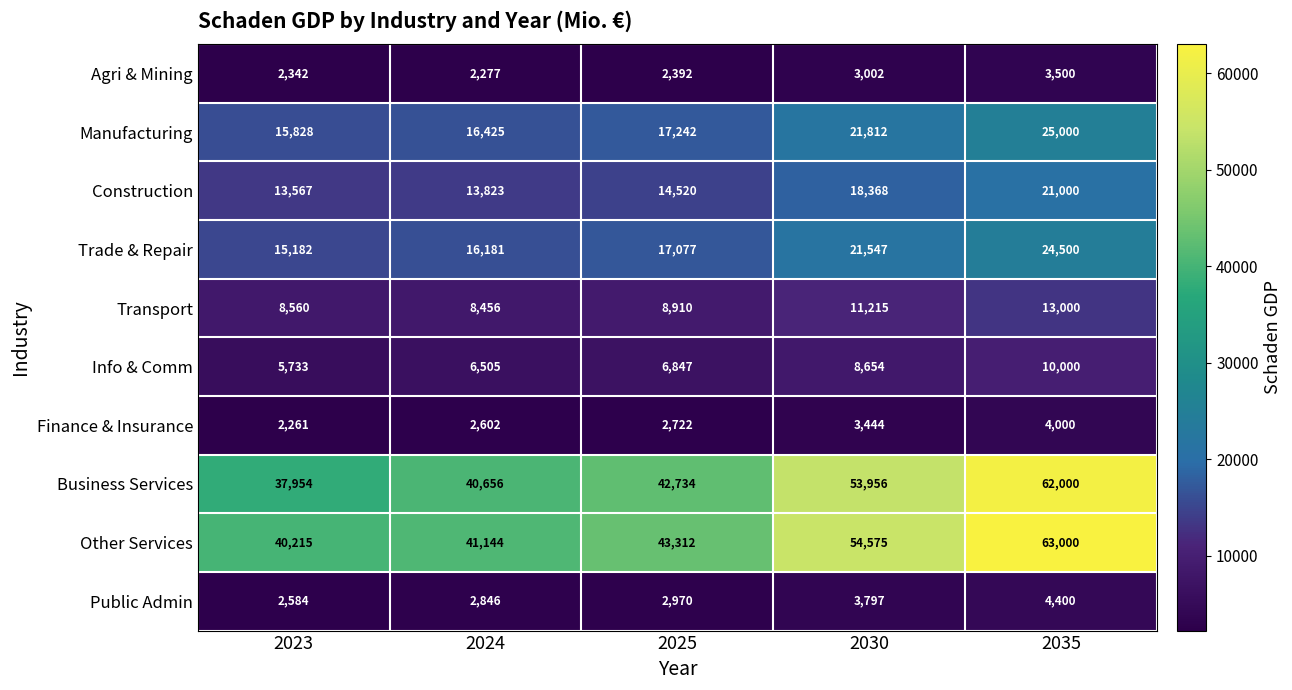

What is the difference between the maximum and minimum values in the Agri & Mining series?

1223